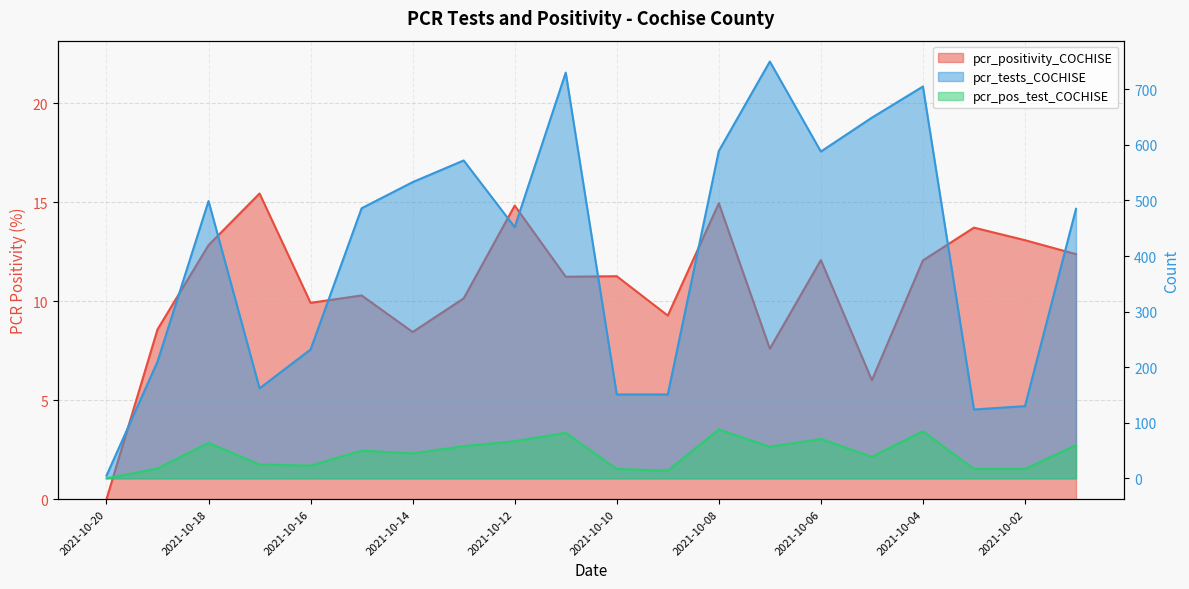

Between 2021-10-19 and 2021-10-02, which series saw the biggest shift?

pcr_tests_COCHISE